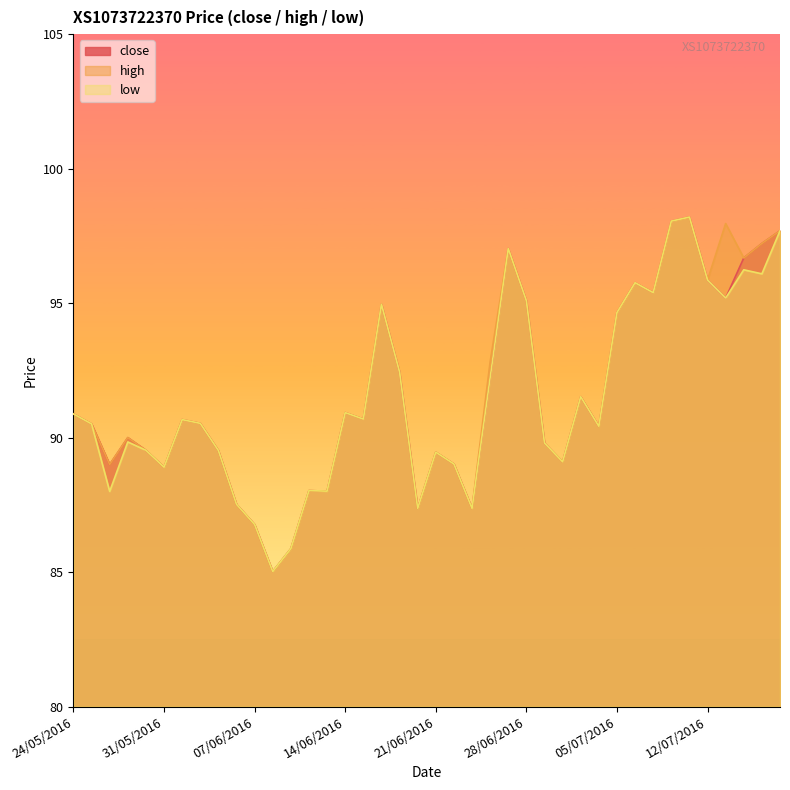

What is the label of the 36th point from the left?

12/07/2016